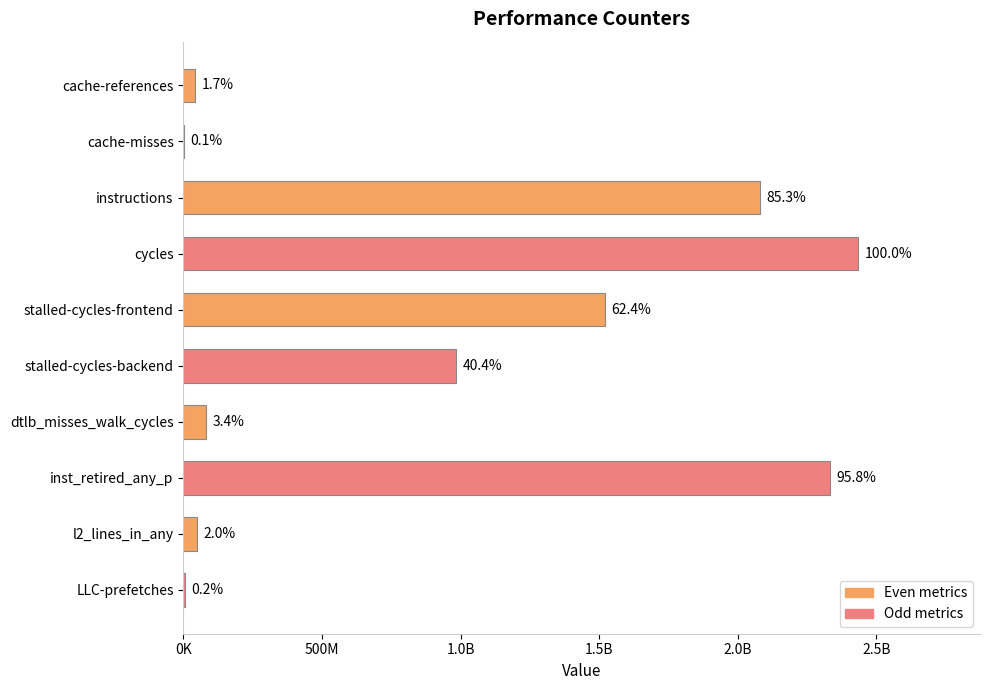

What is the smallest value displayed?

1929569